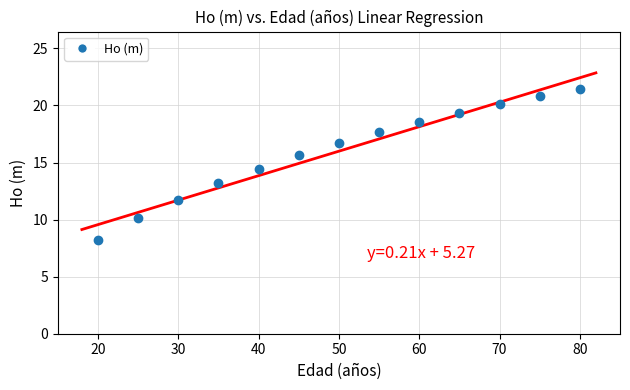

What is the range of Y values (max minus min)?

13.2